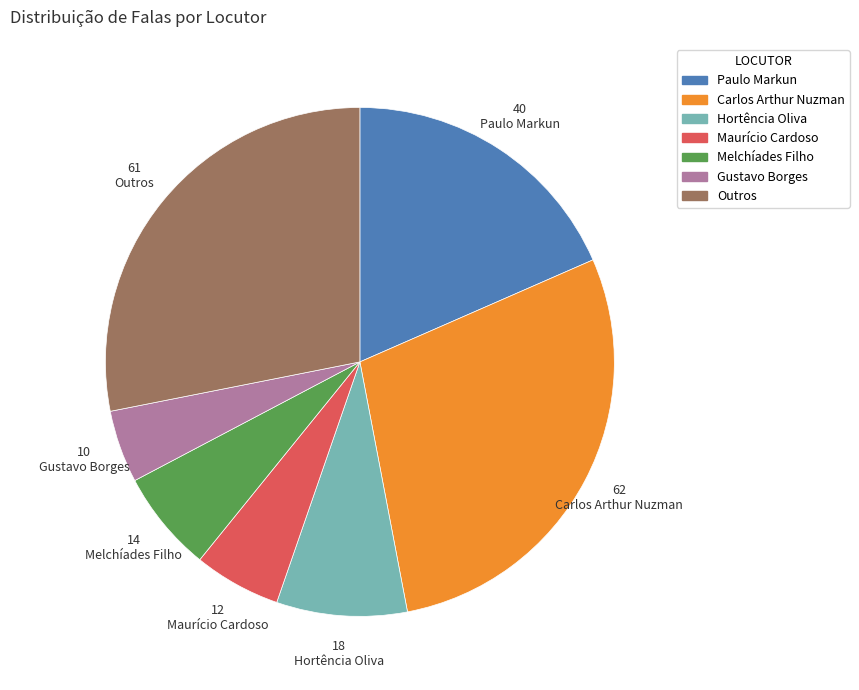

Is there a majority slice in this chart?

No